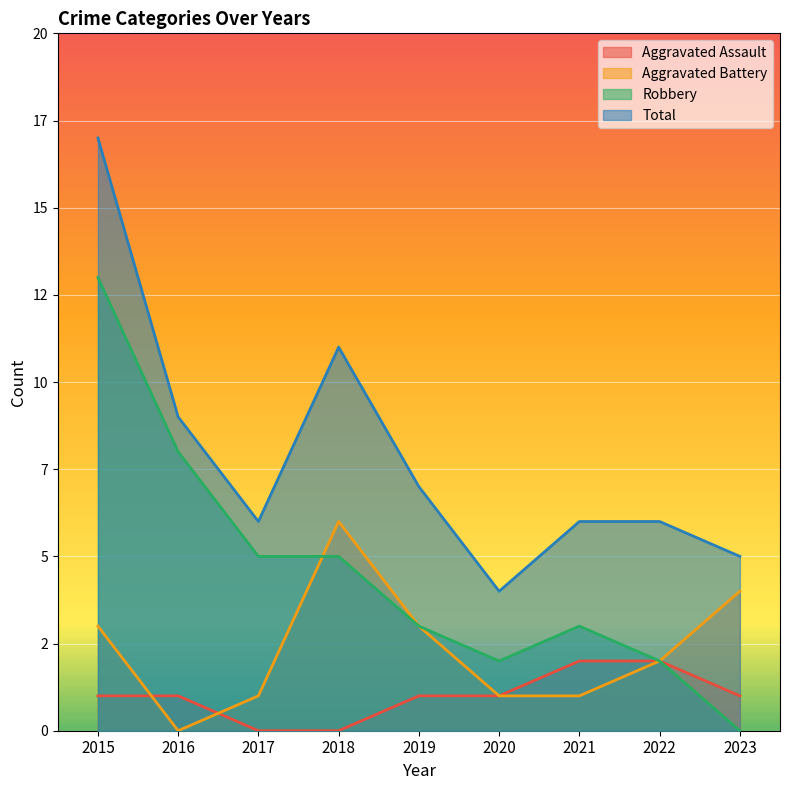

What are all the series names shown in the legend?

Aggravated Assault, Aggravated Battery, Robbery, Total